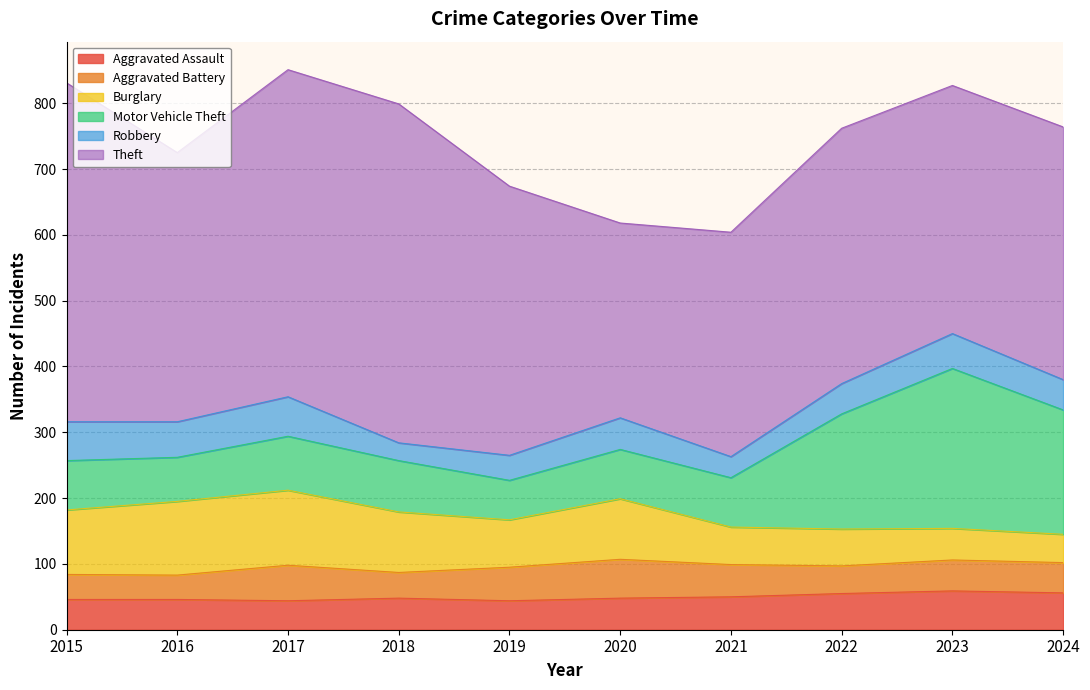

Reading left to right, list all the values displayed in this chart.

Aggravated Assault: 46	46	44	48	44	48	50	55	59	56
Aggravated Battery: 38	37	54	39	51	59	49	42	47	46
Burglary: 98	112	114	92	72	92	57	56	48	43
Motor Vehicle Theft: 75	67	82	78	60	75	75	175	243	189
Robbery: 59	54	60	27	38	48	32	46	53	46
Theft: 515	409	497	515	409	296	341	388	377	384